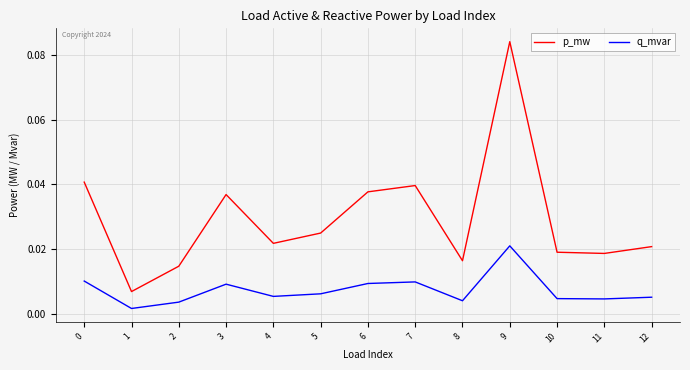

Which series has the widest spread of values?

p_mw